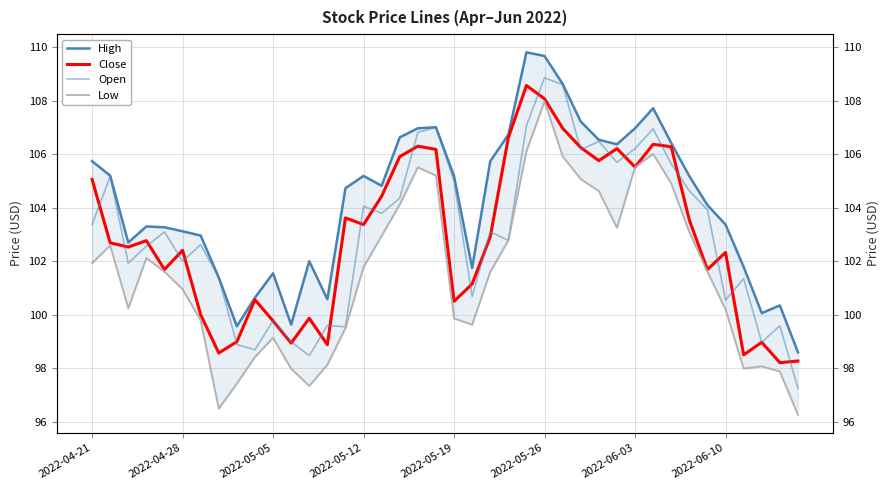

Which series has the widest spread of values?

Low